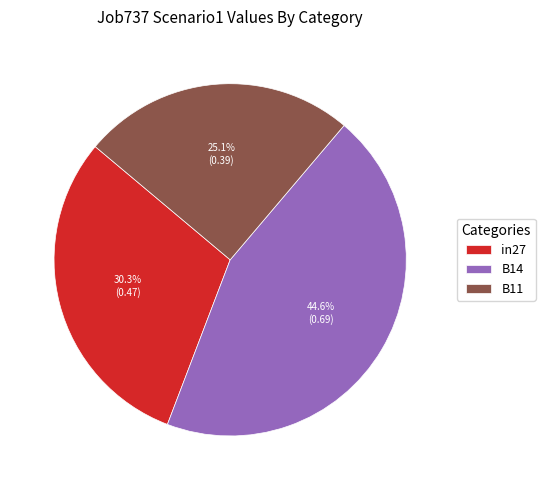

What is the smallest slice in the pie chart?

B11